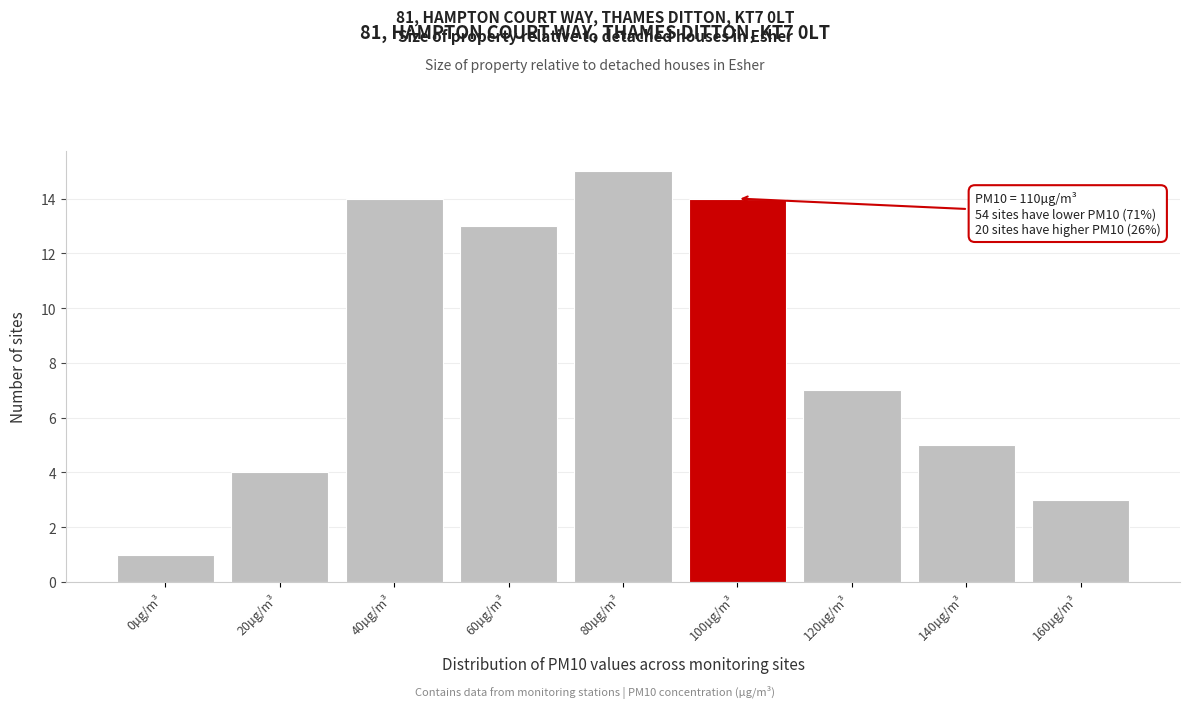

Reading left to right, what are all the values shown in this chart?

0µg/m³=1	20µg/m³=4	40µg/m³=14	60µg/m³=13	80µg/m³=15	100µg/m³=14	120µg/m³=7	140µg/m³=5	160µg/m³=3